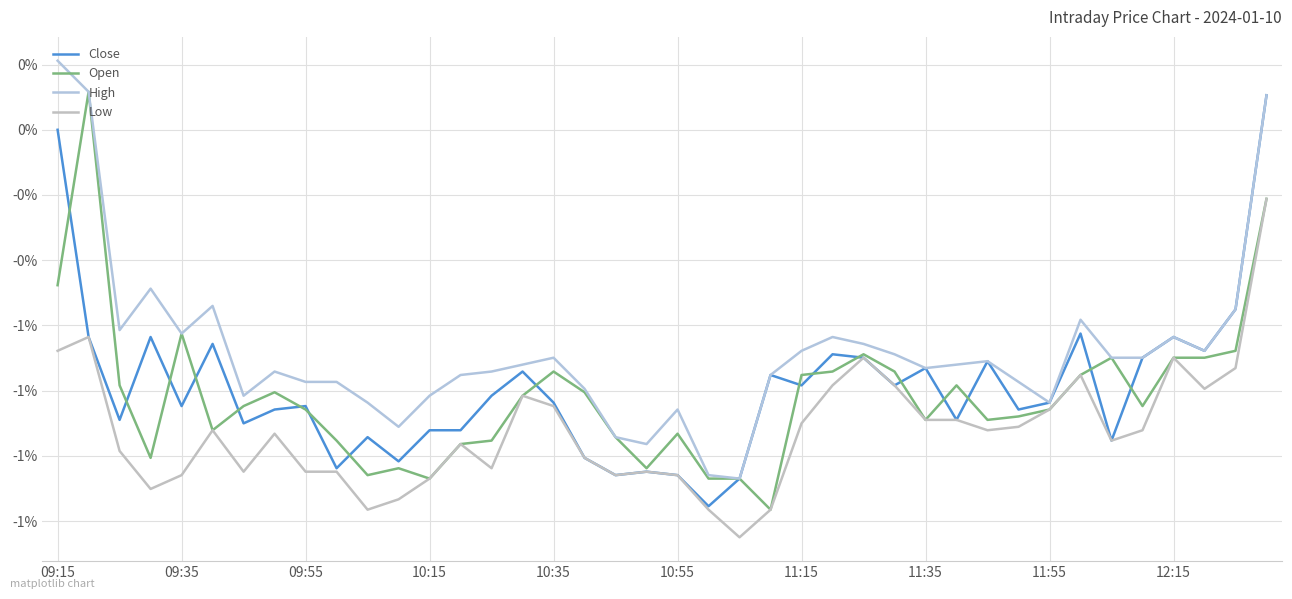

Is this an area chart (filled region under the line)?

No